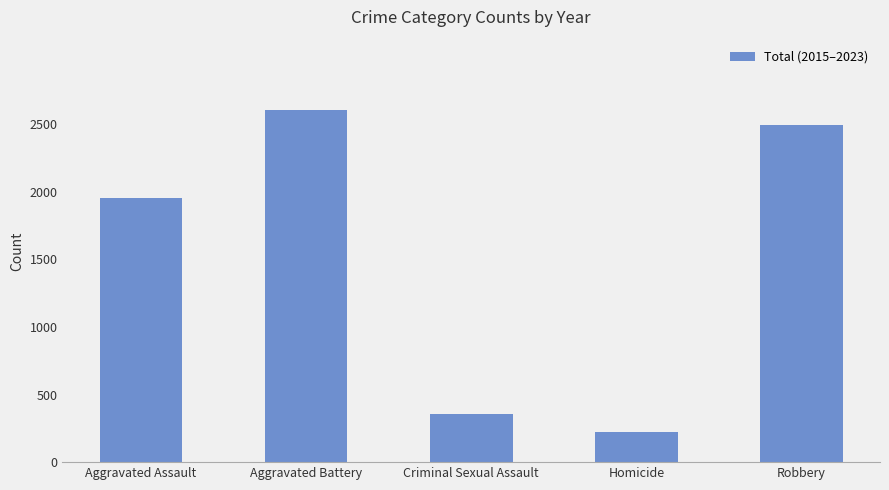

What is the label of the 5th bar from the left?

Robbery